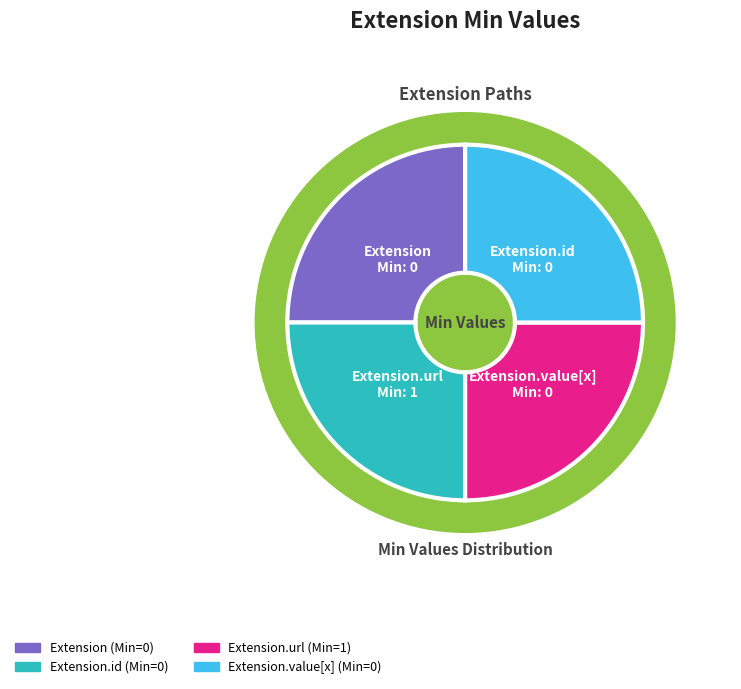

How many slices are in this pie chart?

4